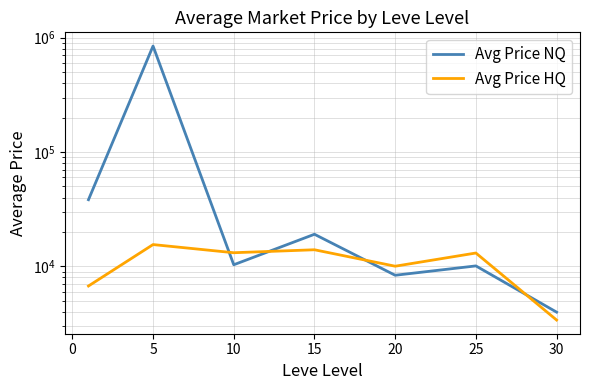

Reading left to right, what are all the values shown in this chart?

Avg Price NQ: 38297.6	845865.1	10334.7	19098.1	8364.8	10098.3	3980.5
Avg Price HQ: 6738.1	15518.6	13168.8	13978.1	10037.5	13092.0	3395.8